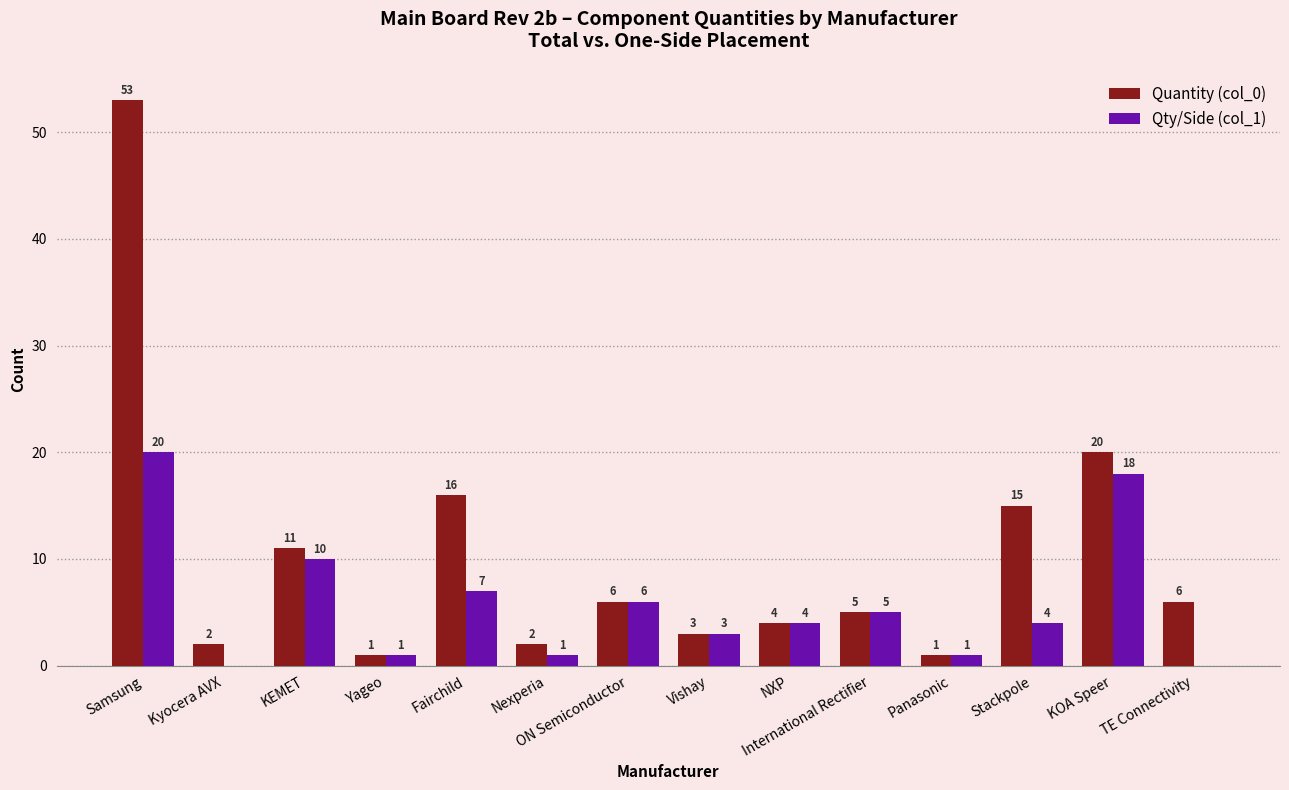

Between Kyocera AVX and Stackpole, which series saw the biggest shift?

Quantity (col_0)